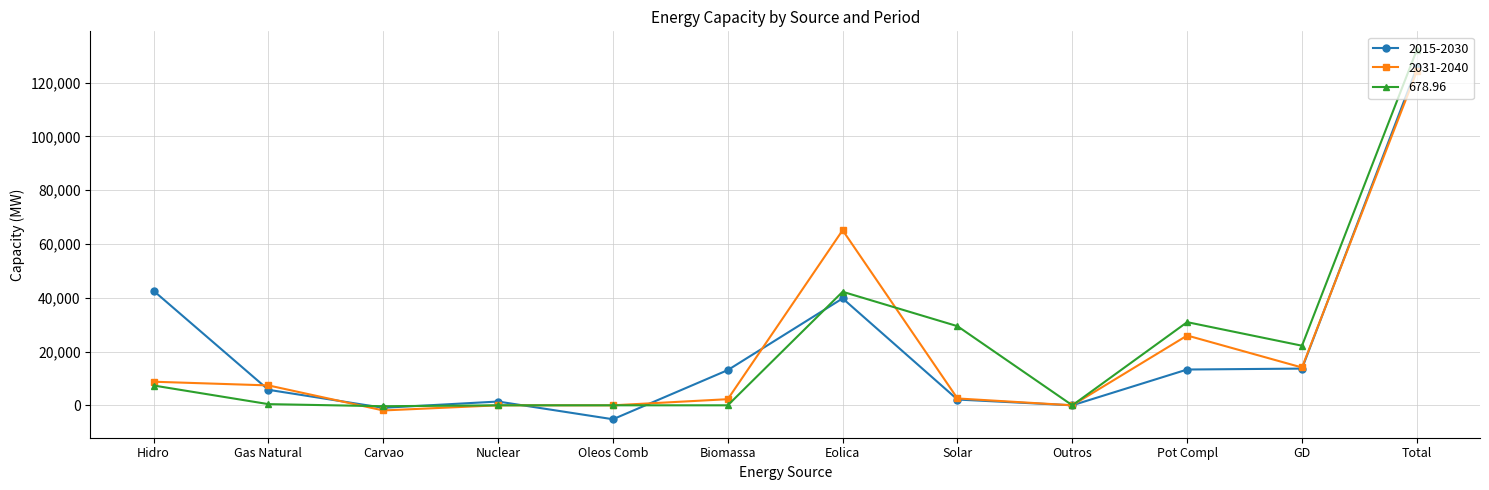

How many values in the 2015-2030 series are below 13096?

6